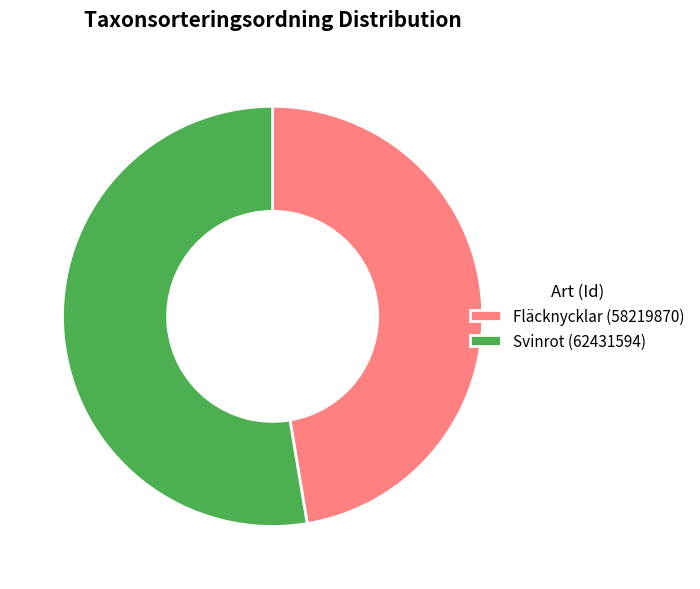

Do Fläcknycklar (58219870) and Svinrot (62431594) together represent more than half of the pie?

Yes